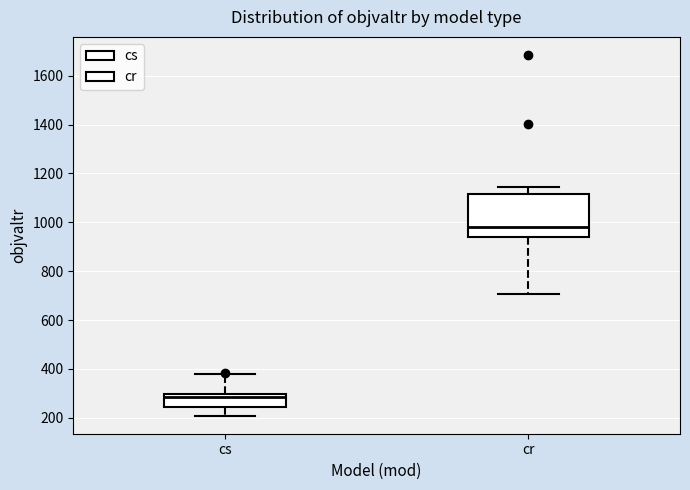

Reading left to right, read every box against the y-axis: the position of its median line, the range the box covers, and the ends of its whiskers. The values are not printed on the chart, so give them approximately, as read against the axis.

cs: median 280, box 240 to 300, whiskers 200 to 380
cr: median 980, box 940 to 1120, whiskers 700 to 1140